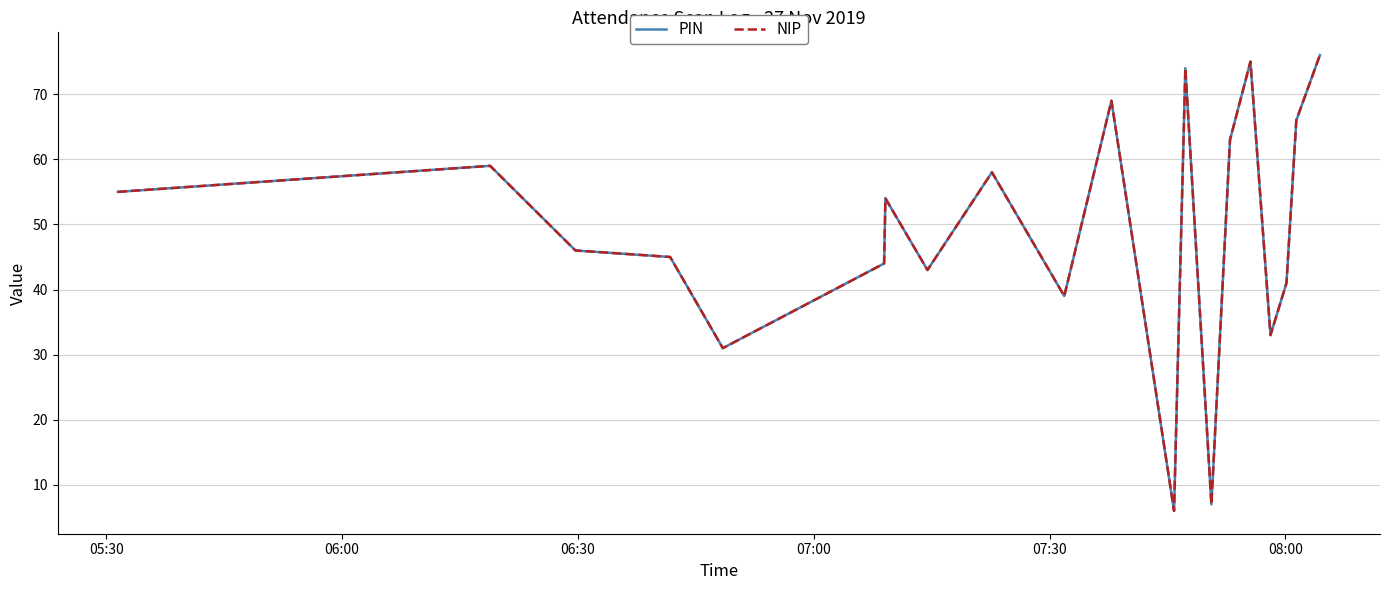

Does the chart display data point markers on the line(s)?

No